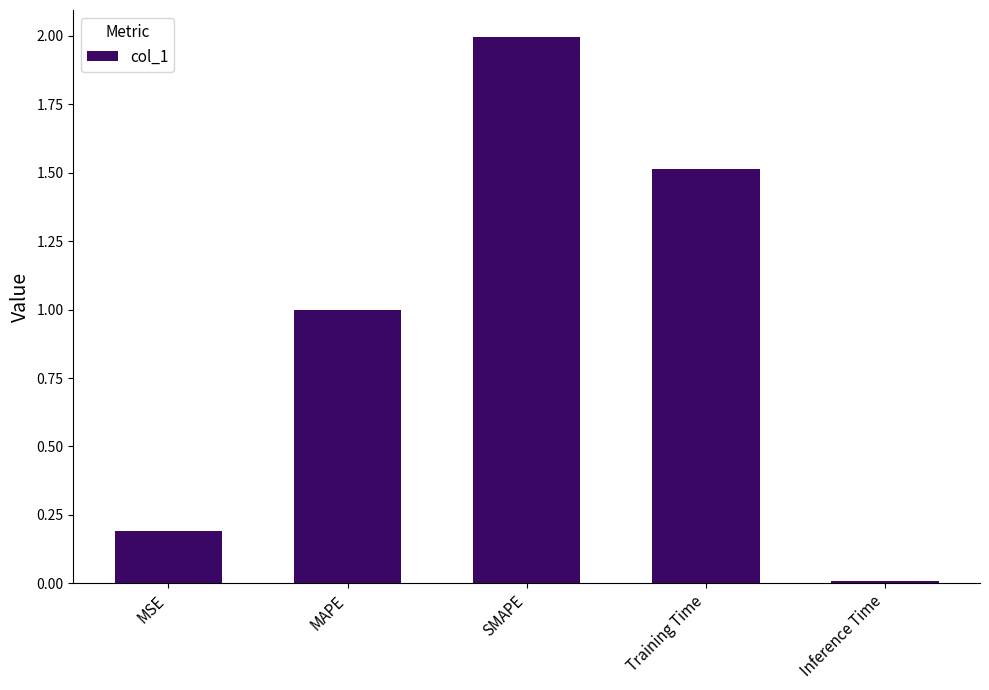

What is the sum of all values?

4.7